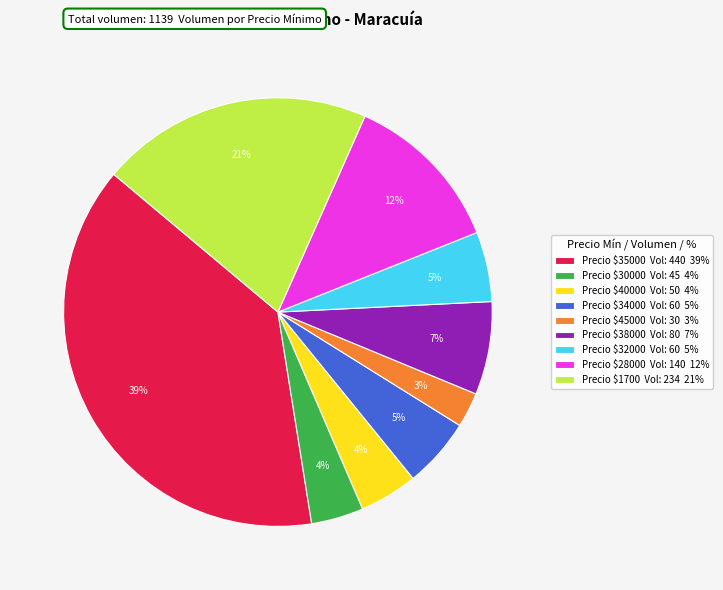

Is there a majority slice in this chart?

No